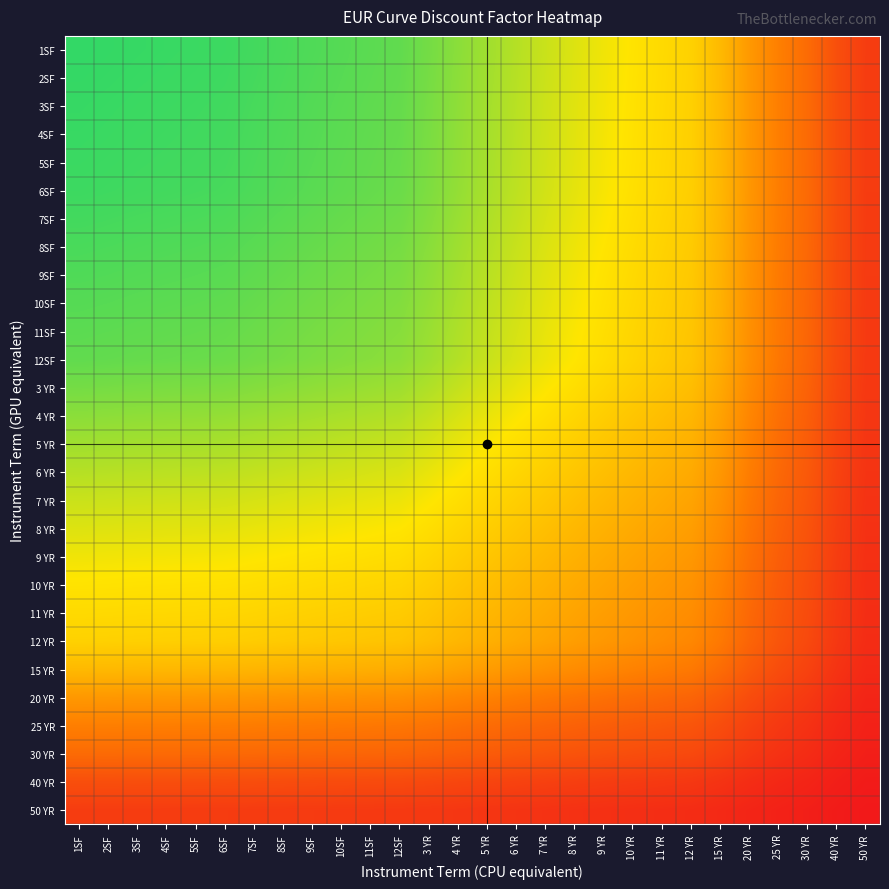

Reading left to right, extract all data points from this chart.

1SF: 1SF=1.0	2SF=1.0	3SF=1.0	4SF=1.0	5SF=1.0	6SF=1.0	7SF=1.0	8SF=0.9	9SF=0.9	10SF=0.9	11SF=0.9	12SF=0.9	3 YR=0.9	4 YR=0.8	5 YR=0.8	6 YR=0.8	7 YR=0.7	8 YR=0.7	9 YR=0.7	10 YR=0.7	11 YR=0.6	12 YR=0.6	15 YR=0.5	20 YR=0.4	25 YR=0.3	30 YR=0.3	40 YR=0.2	50 YR=0.1
2SF: 1SF=1.0	2SF=1.0	3SF=1.0	4SF=1.0	5SF=1.0	6SF=1.0	7SF=1.0	8SF=0.9	9SF=0.9	10SF=0.9	11SF=0.9	12SF=0.9	3 YR=0.9	4 YR=0.8	5 YR=0.8	6 YR=0.8	7 YR=0.7	8 YR=0.7	9 YR=0.7	10 YR=0.7	11 YR=0.6	12 YR=0.6	15 YR=0.5	20 YR=0.4	25 YR=0.3	30 YR=0.3	40 YR=0.2	50 YR=0.1
3SF: 1SF=1.0	2SF=1.0	3SF=1.0	4SF=1.0	5SF=1.0	6SF=1.0	7SF=0.9	8SF=0.9	9SF=0.9	10SF=0.9	11SF=0.9	12SF=0.9	3 YR=0.9	4 YR=0.8	5 YR=0.8	6 YR=0.8	7 YR=0.7	8 YR=0.7	9 YR=0.7	10 YR=0.6	11 YR=0.6	12 YR=0.6	15 YR=0.5	20 YR=0.4	25 YR=0.3	30 YR=0.3	40 YR=0.2	50 YR=0.1
4SF: 1SF=1.0	2SF=1.0	3SF=1.0	4SF=1.0	5SF=1.0	6SF=1.0	7SF=0.9	8SF=0.9	9SF=0.9	10SF=0.9	11SF=0.9	12SF=0.9	3 YR=0.9	4 YR=0.8	5 YR=0.8	6 YR=0.8	7 YR=0.7	8 YR=0.7	9 YR=0.7	10 YR=0.6	11 YR=0.6	12 YR=0.6	15 YR=0.5	20 YR=0.4	25 YR=0.3	30 YR=0.3	40 YR=0.2	50 YR=0.1
5SF: 1SF=1.0	2SF=1.0	3SF=1.0	4SF=1.0	5SF=1.0	6SF=1.0	7SF=0.9	8SF=0.9	9SF=0.9	10SF=0.9	11SF=0.9	12SF=0.9	3 YR=0.9	4 YR=0.8	5 YR=0.8	6 YR=0.8	7 YR=0.7	8 YR=0.7	9 YR=0.7	10 YR=0.6	11 YR=0.6	12 YR=0.6	15 YR=0.5	20 YR=0.4	25 YR=0.3	30 YR=0.3	40 YR=0.2	50 YR=0.1
6SF: 1SF=1.0	2SF=1.0	3SF=1.0	4SF=1.0	5SF=1.0	6SF=0.9	7SF=0.9	8SF=0.9	9SF=0.9	10SF=0.9	11SF=0.9	12SF=0.9	3 YR=0.9	4 YR=0.8	5 YR=0.8	6 YR=0.8	7 YR=0.7	8 YR=0.7	9 YR=0.7	10 YR=0.6	11 YR=0.6	12 YR=0.6	15 YR=0.5	20 YR=0.4	25 YR=0.3	30 YR=0.3	40 YR=0.2	50 YR=0.1
7SF: 1SF=1.0	2SF=1.0	3SF=0.9	4SF=0.9	5SF=0.9	6SF=0.9	7SF=0.9	8SF=0.9	9SF=0.9	10SF=0.9	11SF=0.9	12SF=0.9	3 YR=0.9	4 YR=0.8	5 YR=0.8	6 YR=0.8	7 YR=0.7	8 YR=0.7	9 YR=0.7	10 YR=0.6	11 YR=0.6	12 YR=0.6	15 YR=0.5	20 YR=0.4	25 YR=0.3	30 YR=0.3	40 YR=0.2	50 YR=0.1
8SF: 1SF=0.9	2SF=0.9	3SF=0.9	4SF=0.9	5SF=0.9	6SF=0.9	7SF=0.9	8SF=0.9	9SF=0.9	10SF=0.9	11SF=0.9	12SF=0.9	3 YR=0.8	4 YR=0.8	5 YR=0.8	6 YR=0.7	7 YR=0.7	8 YR=0.7	9 YR=0.7	10 YR=0.6	11 YR=0.6	12 YR=0.6	15 YR=0.5	20 YR=0.4	25 YR=0.3	30 YR=0.3	40 YR=0.2	50 YR=0.1
9SF: 1SF=0.9	2SF=0.9	3SF=0.9	4SF=0.9	5SF=0.9	6SF=0.9	7SF=0.9	8SF=0.9	9SF=0.9	10SF=0.9	11SF=0.9	12SF=0.9	3 YR=0.8	4 YR=0.8	5 YR=0.8	6 YR=0.7	7 YR=0.7	8 YR=0.7	9 YR=0.7	10 YR=0.6	11 YR=0.6	12 YR=0.6	15 YR=0.5	20 YR=0.4	25 YR=0.3	30 YR=0.3	40 YR=0.2	50 YR=0.1
10SF: 1SF=0.9	2SF=0.9	3SF=0.9	4SF=0.9	5SF=0.9	6SF=0.9	7SF=0.9	8SF=0.9	9SF=0.9	10SF=0.9	11SF=0.9	12SF=0.9	3 YR=0.8	4 YR=0.8	5 YR=0.8	6 YR=0.7	7 YR=0.7	8 YR=0.7	9 YR=0.6	10 YR=0.6	11 YR=0.6	12 YR=0.6	15 YR=0.5	20 YR=0.4	25 YR=0.3	30 YR=0.3	40 YR=0.2	50 YR=0.1
11SF: 1SF=0.9	2SF=0.9	3SF=0.9	4SF=0.9	5SF=0.9	6SF=0.9	7SF=0.9	8SF=0.9	9SF=0.9	10SF=0.9	11SF=0.9	12SF=0.8	3 YR=0.8	4 YR=0.8	5 YR=0.8	6 YR=0.7	7 YR=0.7	8 YR=0.7	9 YR=0.6	10 YR=0.6	11 YR=0.6	12 YR=0.6	15 YR=0.5	20 YR=0.4	25 YR=0.3	30 YR=0.3	40 YR=0.2	50 YR=0.1
12SF: 1SF=0.9	2SF=0.9	3SF=0.9	4SF=0.9	5SF=0.9	6SF=0.9	7SF=0.9	8SF=0.9	9SF=0.9	10SF=0.9	11SF=0.8	12SF=0.8	3 YR=0.8	4 YR=0.8	5 YR=0.7	6 YR=0.7	7 YR=0.7	8 YR=0.7	9 YR=0.6	10 YR=0.6	11 YR=0.6	12 YR=0.6	15 YR=0.5	20 YR=0.4	25 YR=0.3	30 YR=0.3	40 YR=0.2	50 YR=0.1
3 YR: 1SF=0.9	2SF=0.9	3SF=0.9	4SF=0.9	5SF=0.9	6SF=0.9	7SF=0.9	8SF=0.8	9SF=0.8	10SF=0.8	11SF=0.8	12SF=0.8	3 YR=0.8	4 YR=0.8	5 YR=0.7	6 YR=0.7	7 YR=0.7	8 YR=0.6	9 YR=0.6	10 YR=0.6	11 YR=0.6	12 YR=0.5	15 YR=0.5	20 YR=0.4	25 YR=0.3	30 YR=0.2	40 YR=0.2	50 YR=0.1
4 YR: 1SF=0.8	2SF=0.8	3SF=0.8	4SF=0.8	5SF=0.8	6SF=0.8	7SF=0.8	8SF=0.8	9SF=0.8	10SF=0.8	11SF=0.8	12SF=0.8	3 YR=0.8	4 YR=0.7	5 YR=0.7	6 YR=0.7	7 YR=0.6	8 YR=0.6	9 YR=0.6	10 YR=0.6	11 YR=0.5	12 YR=0.5	15 YR=0.4	20 YR=0.4	25 YR=0.3	30 YR=0.2	40 YR=0.2	50 YR=0.1
5 YR: 1SF=0.8	2SF=0.8	3SF=0.8	4SF=0.8	5SF=0.8	6SF=0.8	7SF=0.8	8SF=0.8	9SF=0.8	10SF=0.8	11SF=0.8	12SF=0.7	3 YR=0.7	4 YR=0.7	5 YR=0.7	6 YR=0.6	7 YR=0.6	8 YR=0.6	9 YR=0.6	10 YR=0.5	11 YR=0.5	12 YR=0.5	15 YR=0.4	20 YR=0.3	25 YR=0.3	30 YR=0.2	40 YR=0.2	50 YR=0.1
6 YR: 1SF=0.8	2SF=0.8	3SF=0.8	4SF=0.8	5SF=0.8	6SF=0.8	7SF=0.8	8SF=0.7	9SF=0.7	10SF=0.7	11SF=0.7	12SF=0.7	3 YR=0.7	4 YR=0.7	5 YR=0.6	6 YR=0.6	7 YR=0.6	8 YR=0.6	9 YR=0.5	10 YR=0.5	11 YR=0.5	12 YR=0.5	15 YR=0.4	20 YR=0.3	25 YR=0.3	30 YR=0.2	40 YR=0.1	50 YR=0.1
7 YR: 1SF=0.7	2SF=0.7	3SF=0.7	4SF=0.7	5SF=0.7	6SF=0.7	7SF=0.7	8SF=0.7	9SF=0.7	10SF=0.7	11SF=0.7	12SF=0.7	3 YR=0.7	4 YR=0.6	5 YR=0.6	6 YR=0.6	7 YR=0.6	8 YR=0.5	9 YR=0.5	10 YR=0.5	11 YR=0.5	12 YR=0.5	15 YR=0.4	20 YR=0.3	25 YR=0.3	30 YR=0.2	40 YR=0.1	50 YR=0.1
8 YR: 1SF=0.7	2SF=0.7	3SF=0.7	4SF=0.7	5SF=0.7	6SF=0.7	7SF=0.7	8SF=0.7	9SF=0.7	10SF=0.7	11SF=0.7	12SF=0.7	3 YR=0.6	4 YR=0.6	5 YR=0.6	6 YR=0.6	7 YR=0.5	8 YR=0.5	9 YR=0.5	10 YR=0.5	11 YR=0.5	12 YR=0.4	15 YR=0.4	20 YR=0.3	25 YR=0.2	30 YR=0.2	40 YR=0.1	50 YR=0.1
9 YR: 1SF=0.7	2SF=0.7	3SF=0.7	4SF=0.7	5SF=0.7	6SF=0.7	7SF=0.7	8SF=0.7	9SF=0.7	10SF=0.6	11SF=0.6	12SF=0.6	3 YR=0.6	4 YR=0.6	5 YR=0.6	6 YR=0.5	7 YR=0.5	8 YR=0.5	9 YR=0.5	10 YR=0.5	11 YR=0.4	12 YR=0.4	15 YR=0.4	20 YR=0.3	25 YR=0.2	30 YR=0.2	40 YR=0.1	50 YR=0.1
10 YR: 1SF=0.7	2SF=0.7	3SF=0.6	4SF=0.6	5SF=0.6	6SF=0.6	7SF=0.6	8SF=0.6	9SF=0.6	10SF=0.6	11SF=0.6	12SF=0.6	3 YR=0.6	4 YR=0.6	5 YR=0.5	6 YR=0.5	7 YR=0.5	8 YR=0.5	9 YR=0.5	10 YR=0.4	11 YR=0.4	12 YR=0.4	15 YR=0.3	20 YR=0.3	25 YR=0.2	30 YR=0.2	40 YR=0.1	50 YR=0.1
11 YR: 1SF=0.6	2SF=0.6	3SF=0.6	4SF=0.6	5SF=0.6	6SF=0.6	7SF=0.6	8SF=0.6	9SF=0.6	10SF=0.6	11SF=0.6	12SF=0.6	3 YR=0.6	4 YR=0.5	5 YR=0.5	6 YR=0.5	7 YR=0.5	8 YR=0.5	9 YR=0.4	10 YR=0.4	11 YR=0.4	12 YR=0.4	15 YR=0.3	20 YR=0.3	25 YR=0.2	30 YR=0.2	40 YR=0.1	50 YR=0.1
12 YR: 1SF=0.6	2SF=0.6	3SF=0.6	4SF=0.6	5SF=0.6	6SF=0.6	7SF=0.6	8SF=0.6	9SF=0.6	10SF=0.6	11SF=0.6	12SF=0.6	3 YR=0.5	4 YR=0.5	5 YR=0.5	6 YR=0.5	7 YR=0.5	8 YR=0.4	9 YR=0.4	10 YR=0.4	11 YR=0.4	12 YR=0.4	15 YR=0.3	20 YR=0.3	25 YR=0.2	30 YR=0.2	40 YR=0.1	50 YR=0.1
15 YR: 1SF=0.5	2SF=0.5	3SF=0.5	4SF=0.5	5SF=0.5	6SF=0.5	7SF=0.5	8SF=0.5	9SF=0.5	10SF=0.5	11SF=0.5	12SF=0.5	3 YR=0.5	4 YR=0.4	5 YR=0.4	6 YR=0.4	7 YR=0.4	8 YR=0.4	9 YR=0.4	10 YR=0.3	11 YR=0.3	12 YR=0.3	15 YR=0.3	20 YR=0.2	25 YR=0.2	30 YR=0.1	40 YR=0.1	50 YR=0.1
20 YR: 1SF=0.4	2SF=0.4	3SF=0.4	4SF=0.4	5SF=0.4	6SF=0.4	7SF=0.4	8SF=0.4	9SF=0.4	10SF=0.4	11SF=0.4	12SF=0.4	3 YR=0.4	4 YR=0.4	5 YR=0.3	6 YR=0.3	7 YR=0.3	8 YR=0.3	9 YR=0.3	10 YR=0.3	11 YR=0.3	12 YR=0.3	15 YR=0.2	20 YR=0.2	25 YR=0.1	30 YR=0.1	40 YR=0.1	50 YR=0.1
25 YR: 1SF=0.3	2SF=0.3	3SF=0.3	4SF=0.3	5SF=0.3	6SF=0.3	7SF=0.3	8SF=0.3	9SF=0.3	10SF=0.3	11SF=0.3	12SF=0.3	3 YR=0.3	4 YR=0.3	5 YR=0.3	6 YR=0.3	7 YR=0.3	8 YR=0.2	9 YR=0.2	10 YR=0.2	11 YR=0.2	12 YR=0.2	15 YR=0.2	20 YR=0.1	25 YR=0.1	30 YR=0.1	40 YR=0.1	50 YR=0.0
30 YR: 1SF=0.3	2SF=0.3	3SF=0.3	4SF=0.3	5SF=0.3	6SF=0.3	7SF=0.3	8SF=0.3	9SF=0.3	10SF=0.3	11SF=0.3	12SF=0.3	3 YR=0.2	4 YR=0.2	5 YR=0.2	6 YR=0.2	7 YR=0.2	8 YR=0.2	9 YR=0.2	10 YR=0.2	11 YR=0.2	12 YR=0.2	15 YR=0.1	20 YR=0.1	25 YR=0.1	30 YR=0.1	40 YR=0.1	50 YR=0.0
40 YR: 1SF=0.2	2SF=0.2	3SF=0.2	4SF=0.2	5SF=0.2	6SF=0.2	7SF=0.2	8SF=0.2	9SF=0.2	10SF=0.2	11SF=0.2	12SF=0.2	3 YR=0.2	4 YR=0.2	5 YR=0.2	6 YR=0.1	7 YR=0.1	8 YR=0.1	9 YR=0.1	10 YR=0.1	11 YR=0.1	12 YR=0.1	15 YR=0.1	20 YR=0.1	25 YR=0.1	30 YR=0.1	40 YR=0.0	50 YR=0.0
50 YR: 1SF=0.1	2SF=0.1	3SF=0.1	4SF=0.1	5SF=0.1	6SF=0.1	7SF=0.1	8SF=0.1	9SF=0.1	10SF=0.1	11SF=0.1	12SF=0.1	3 YR=0.1	4 YR=0.1	5 YR=0.1	6 YR=0.1	7 YR=0.1	8 YR=0.1	9 YR=0.1	10 YR=0.1	11 YR=0.1	12 YR=0.1	15 YR=0.1	20 YR=0.1	25 YR=0.0	30 YR=0.0	40 YR=0.0	50 YR=0.0